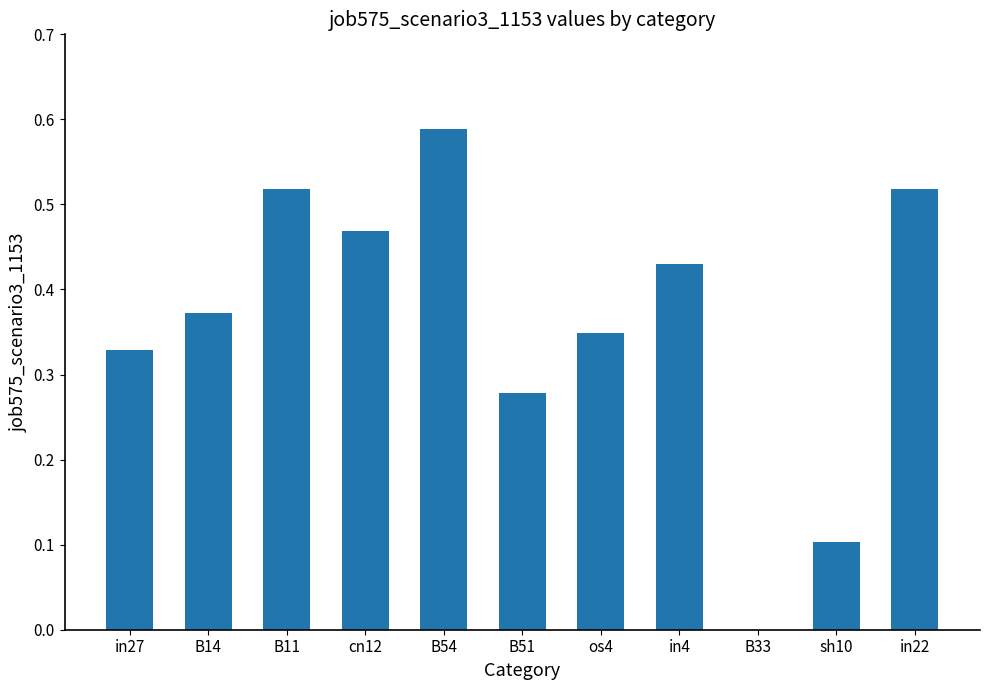

True or false: the data shows 0.0 at B33.

True